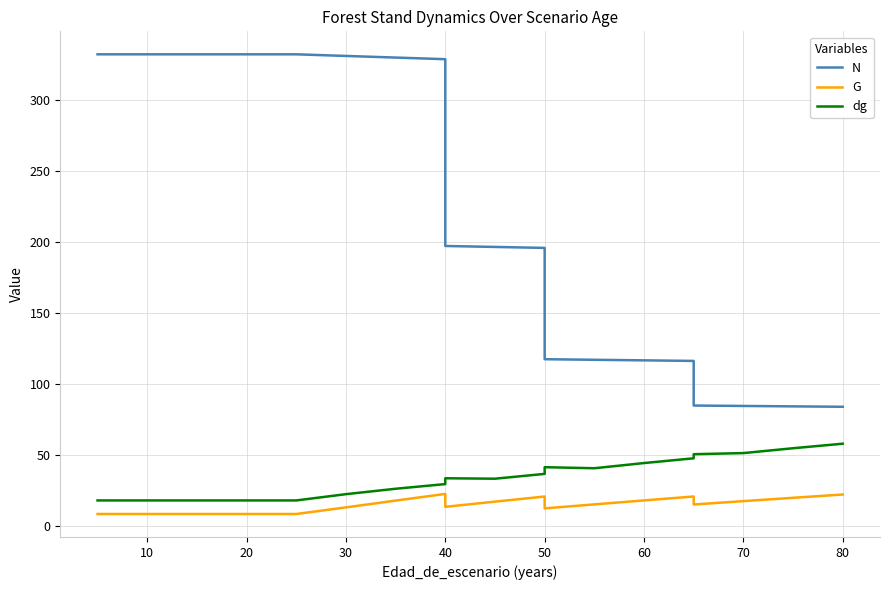

Reading left to right, extract all data points from this chart.

N: 332.5	332.5	332.5	332.5	332.5	332.5	331.3	330.2	329.0	197.4	196.7	196.1	117.6	117.2	116.8	116.4	85.0	84.7	84.4	84.1
G: 8.6	8.6	8.6	8.6	8.6	8.6	13.2	18.0	22.7	13.6	17.3	20.9	12.5	15.3	18.1	20.9	15.3	17.6	20.0	22.3
dg: 18.1	18.1	18.1	18.1	18.1	18.1	22.6	26.4	29.6	33.8	33.4	36.8	41.5	40.8	44.5	47.8	50.7	51.5	54.9	58.1